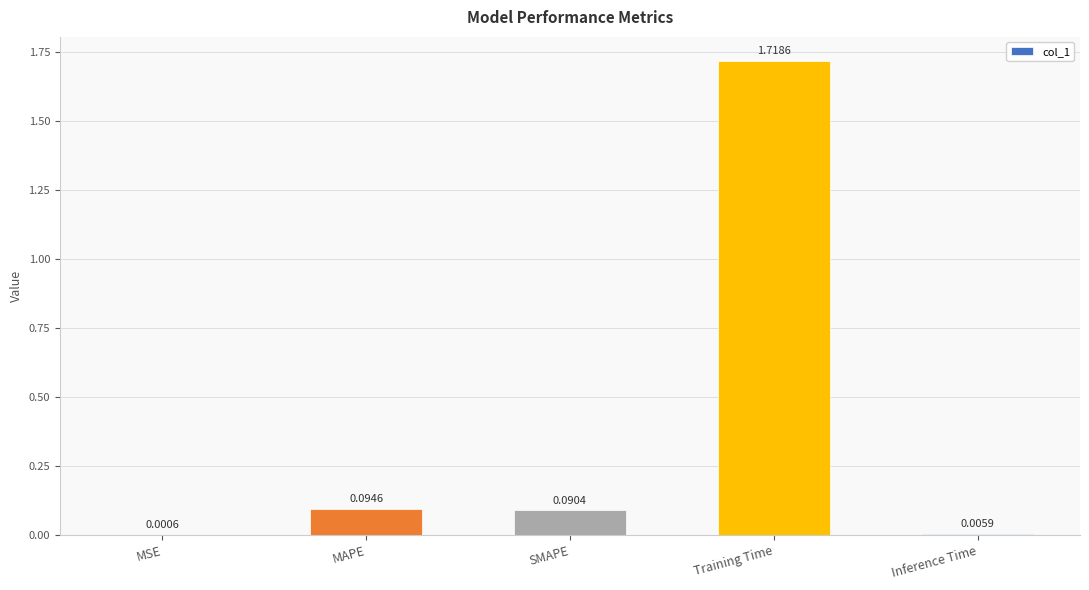

Which label corresponds to the largest value in the chart?

Training Time